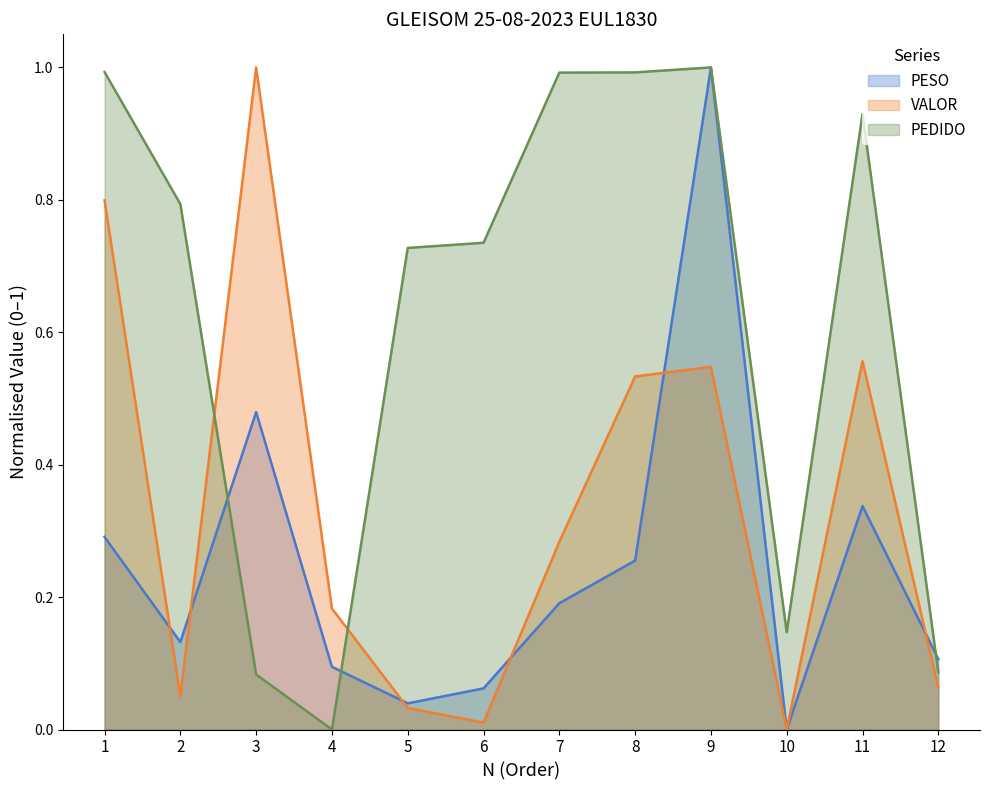

Does the chart display data point markers on the line(s)?

No